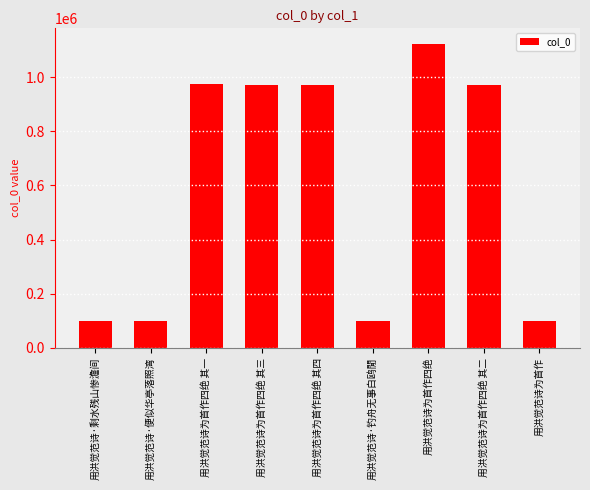

What is the value of the 4th bar from the left?

971139